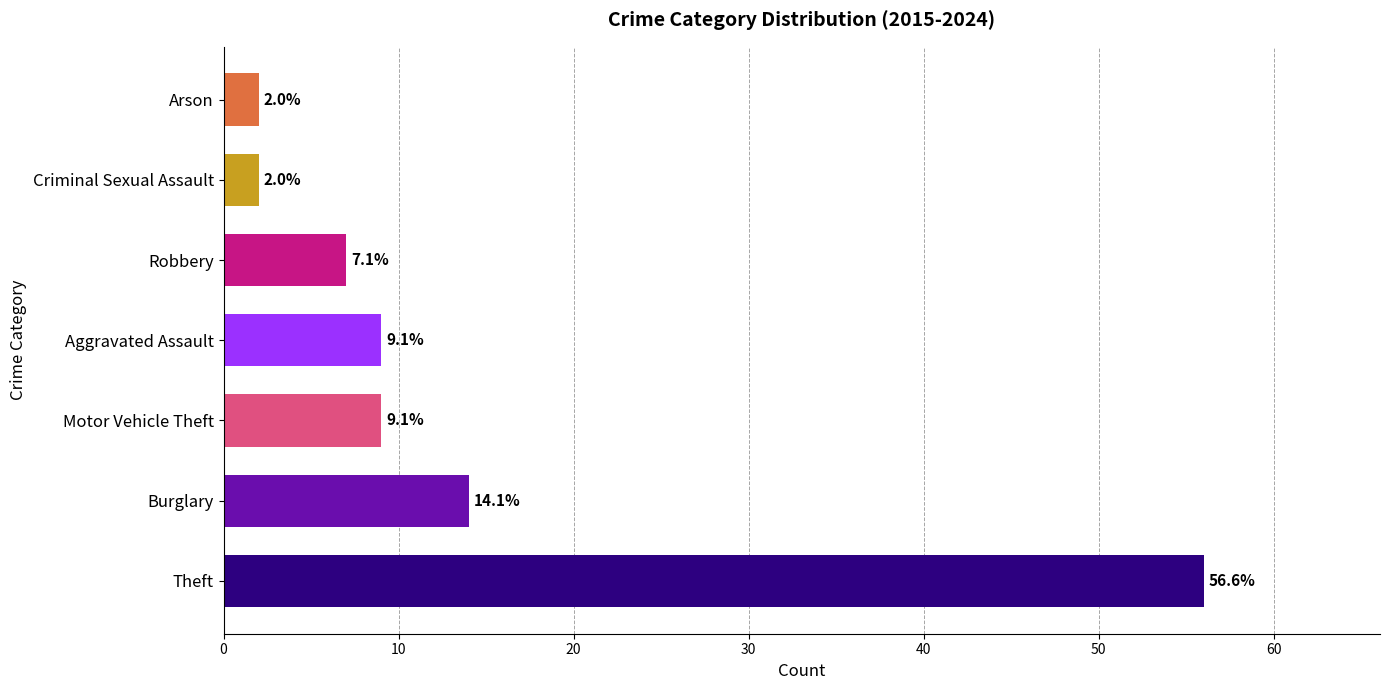

Does the chart contain any negative values?

No